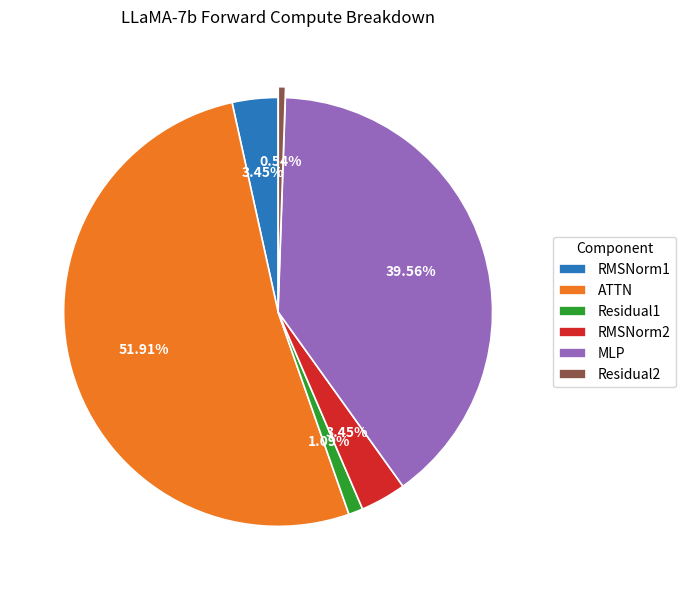

Does RMSNorm2 represent more than half of the total?

No